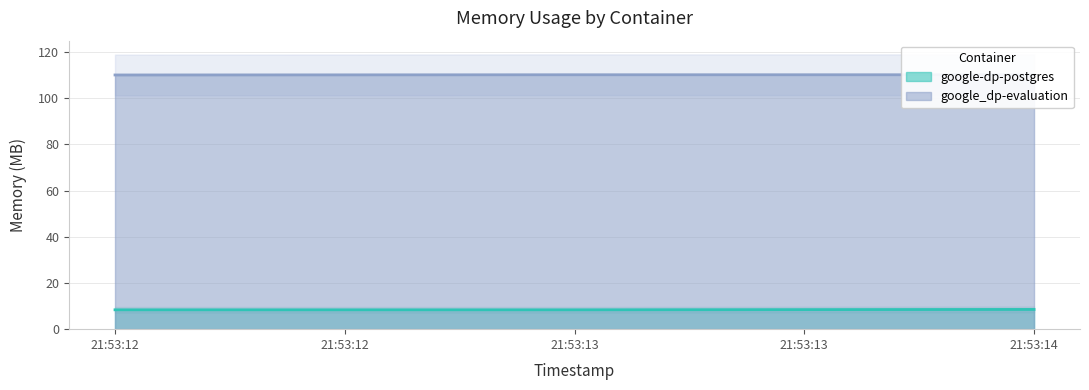

Does the chart have visible grid lines?

Yes